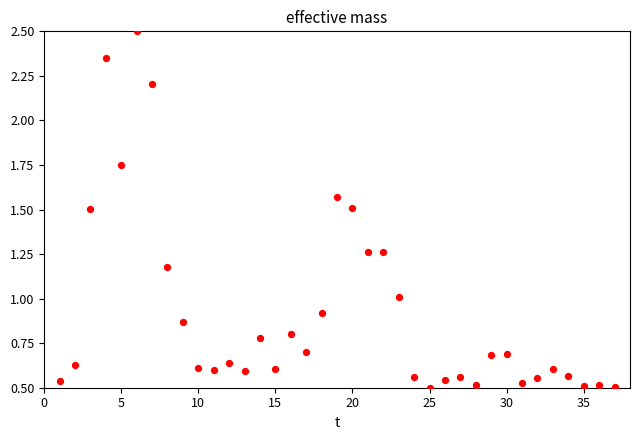

What is the range of Y values (max minus min)?

2.0